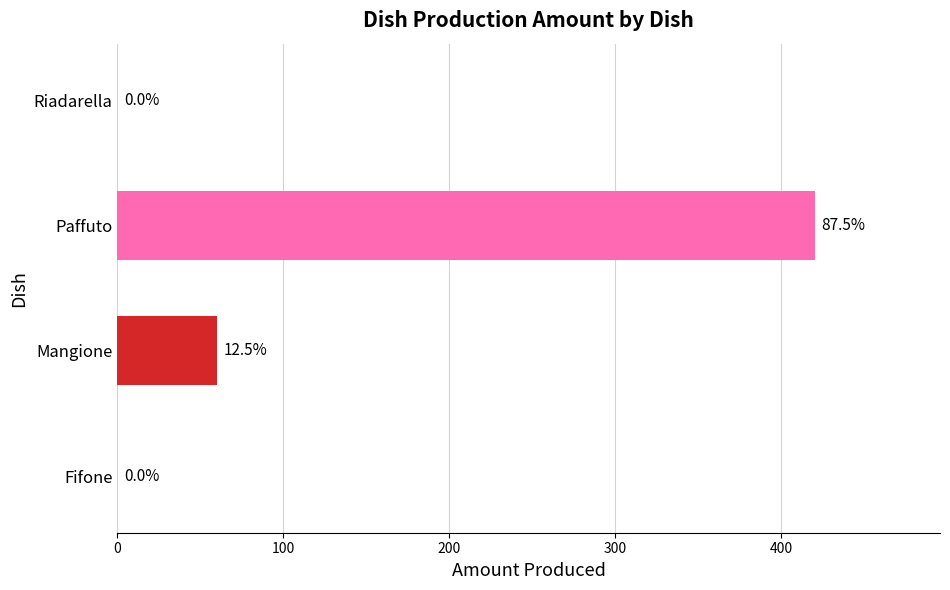

The value at Mangione is 95.7. True or false?

False